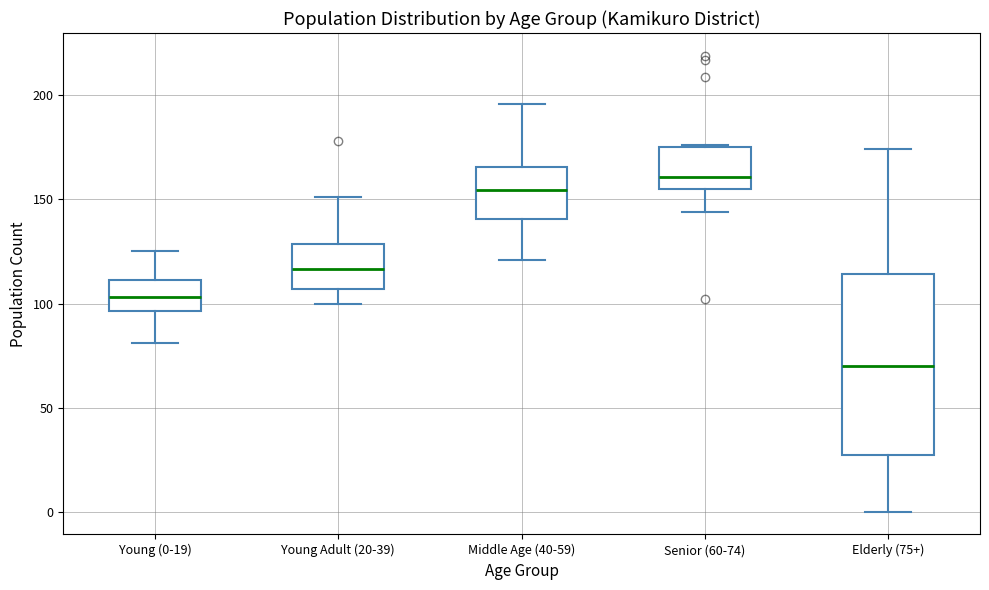

Reading left to right, transcribe this box plot: for each box, give where its median line is, the range the box spans, and where its two whiskers end, as read against the y-axis. The values are not printed on the chart, so give them approximately, as read against the axis.

Young (0-19): median 105, box 95 to 110, whiskers 80 to 125
Young Adult (20-39): median 115, box 105 to 130, whiskers 100 to 150
Middle Age (40-59): median 155, box 140 to 165, whiskers 120 to 195
Senior (60-74): median 160, box 155 to 175, whiskers 145 to 175
Elderly (75+): median 70, box 25 to 115, whiskers 0 to 175